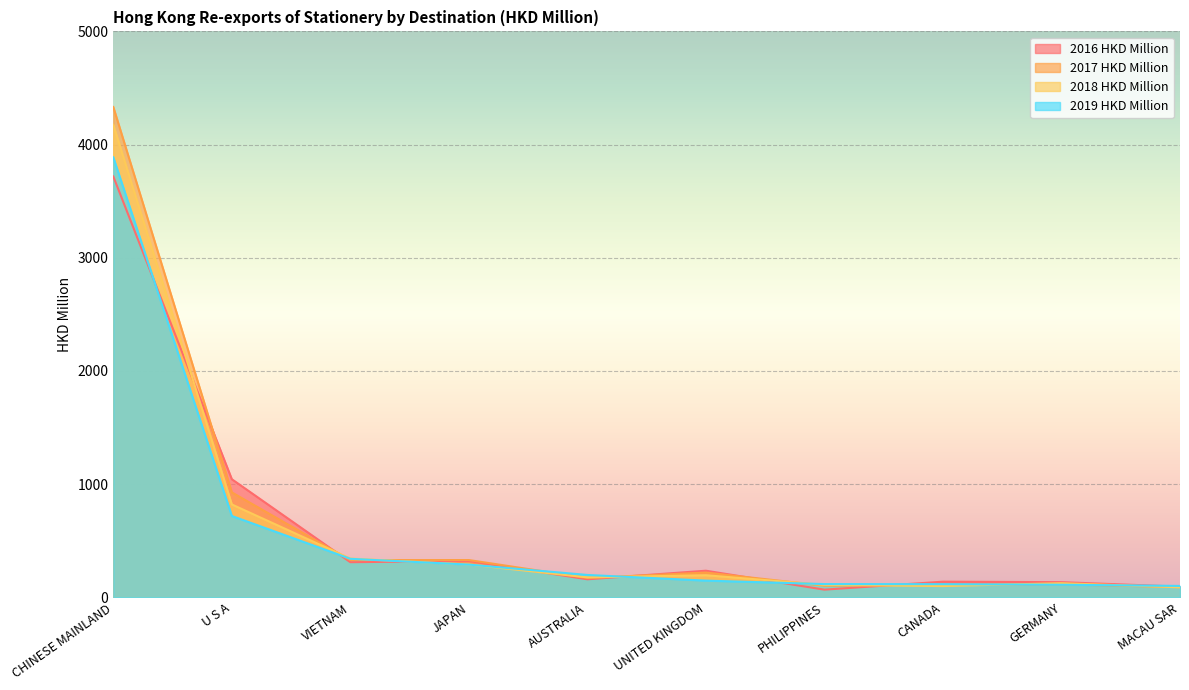

How many interior local valleys does the 2017 HKD Million series have?

3